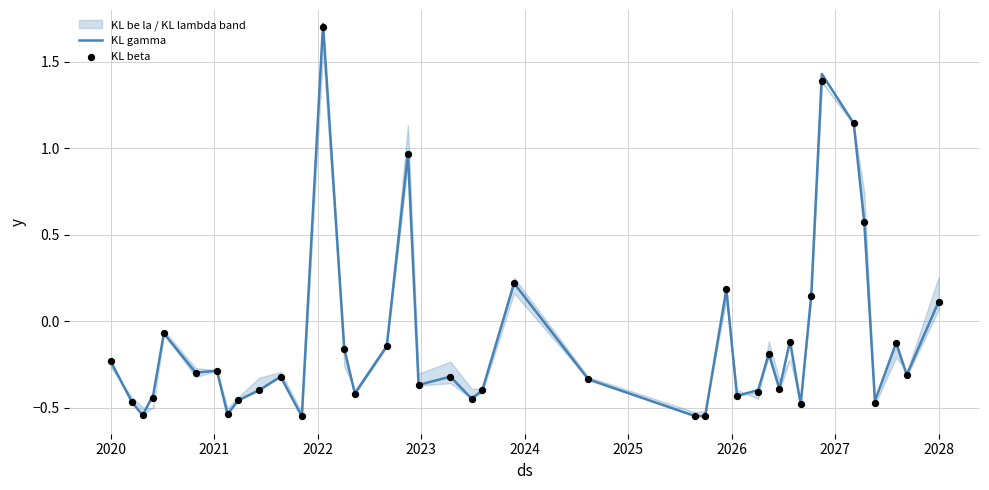

Which series contains the highest Y value?

KL gamma